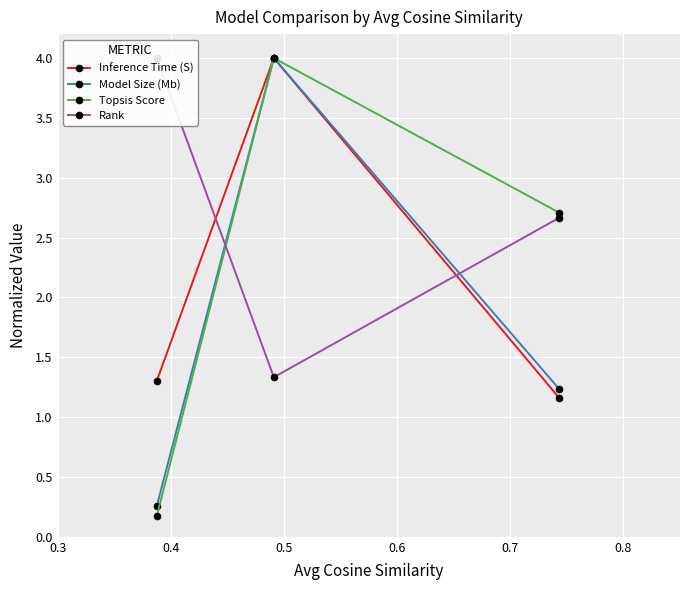

Which series has the largest total across all categories?

Rank